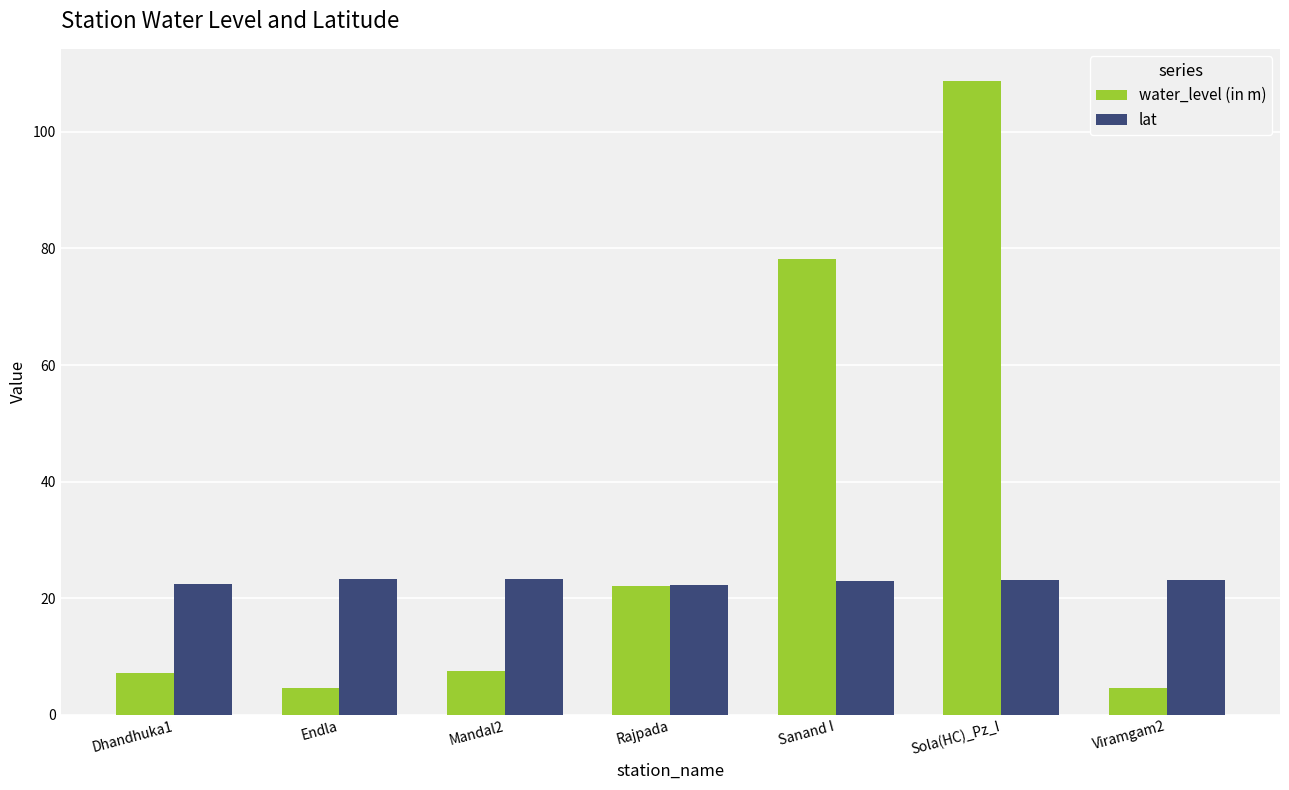

What is the difference between the second highest and second lowest values in the water_level (in m) series?

73.5